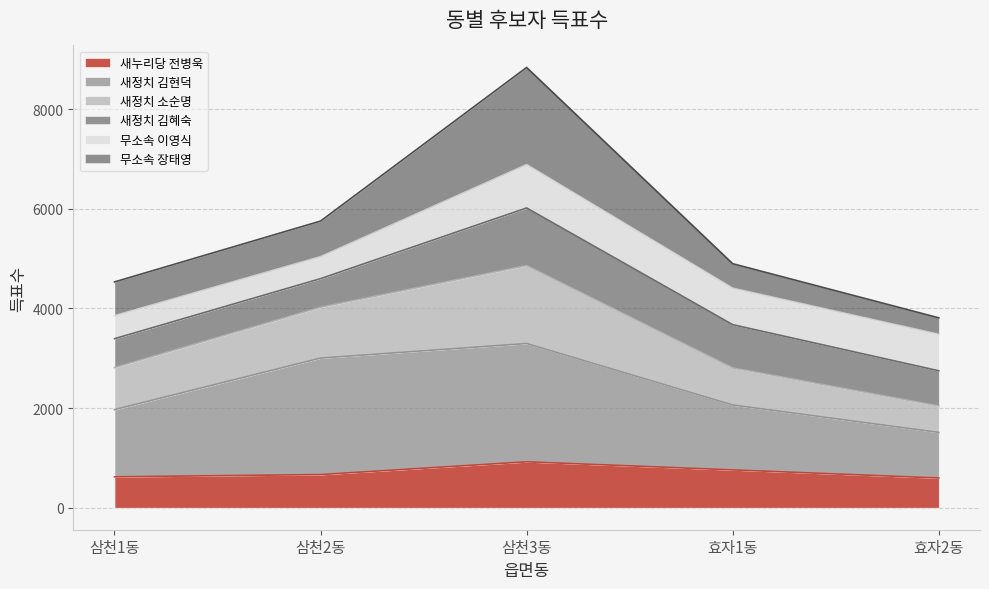

What is the lowest value of the 새누리당 전병욱 series?

596